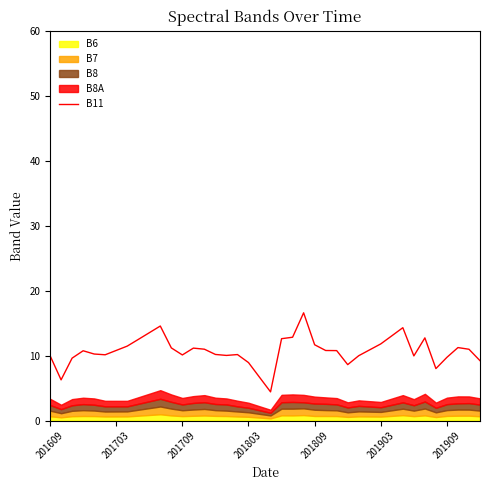

Reading left to right, list all the values displayed in this chart.

10.0	6.3	9.6	10.8	10.2	10.1	10.8	11.5	12.5	13.5	14.6	11.2	10.1	11.2	11.0	10.2	10.0	10.2	8.9	6.7	4.4	12.6	12.8	16.6	11.7	10.8	10.8	8.6	10.0	10.9	11.8	13.1	14.3	10.0	12.7	8.0	9.7	11.2	11.0	9.2